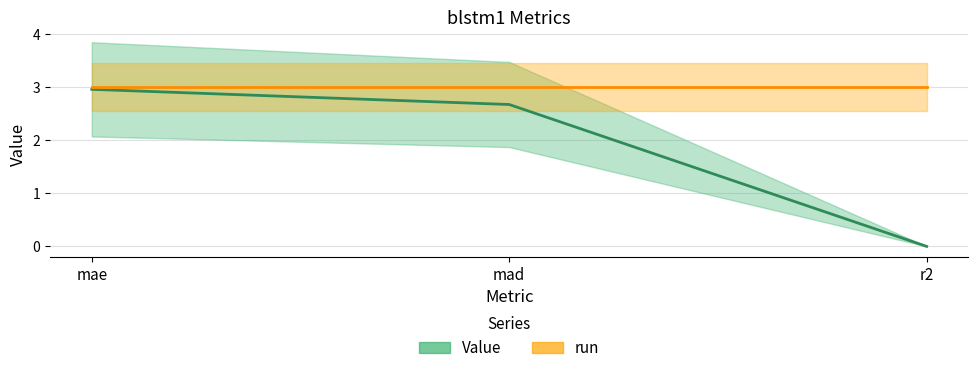

Which series has the largest total across all categories?

run